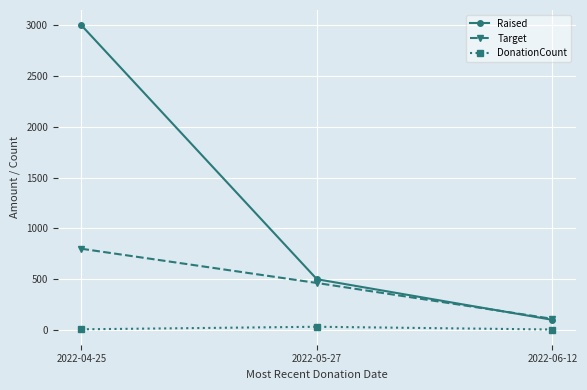

Which series has the widest spread of values?

Raised